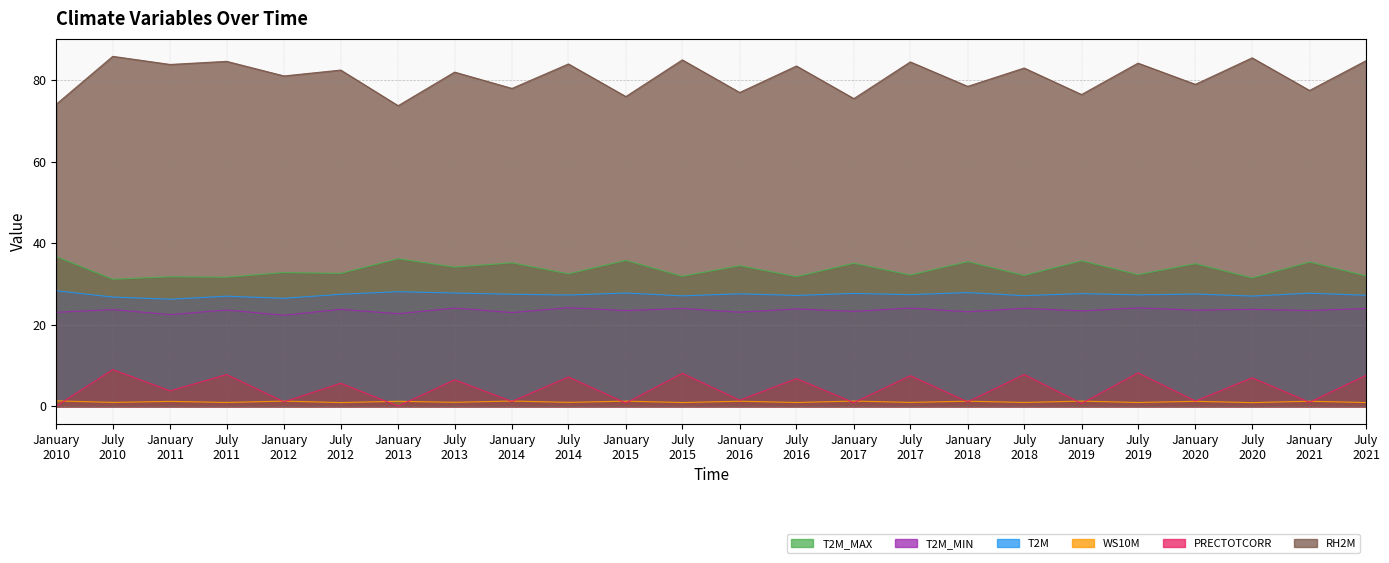

List the series in order of their peak value, highest first.

RH2M, T2M_MAX, T2M, T2M_MIN, PRECTOTCORR, WS10M